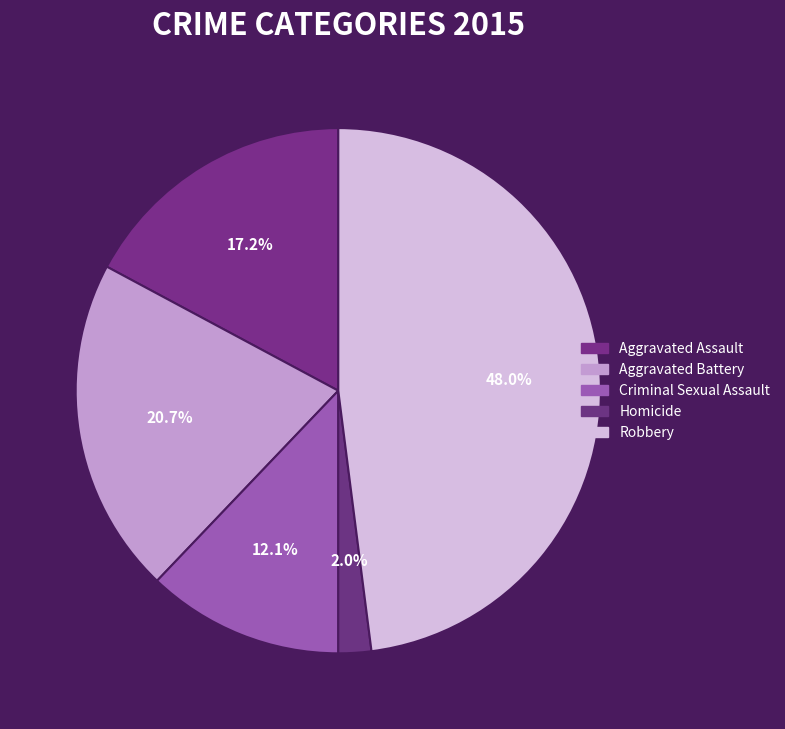

Which has a higher value, Criminal Sexual Assault or Aggravated Assault?

Aggravated Assault